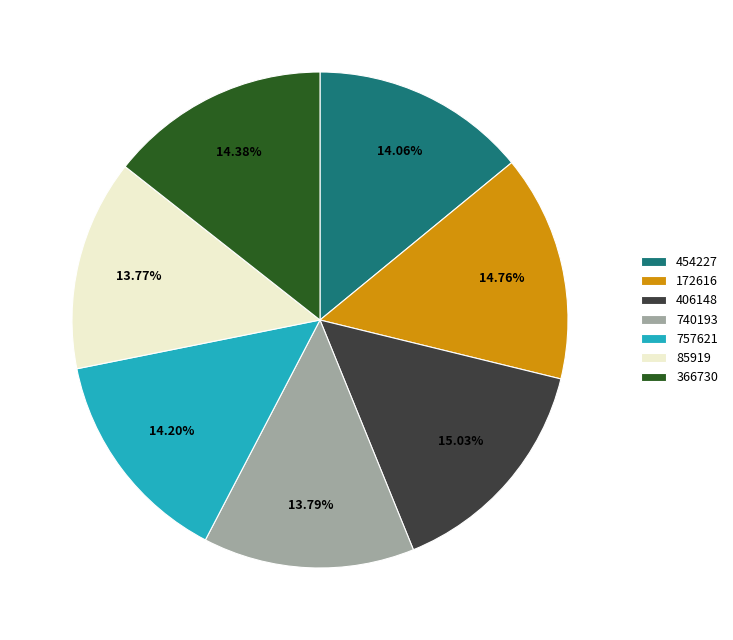

Is it true that 740193 is 26% of the pie?

False